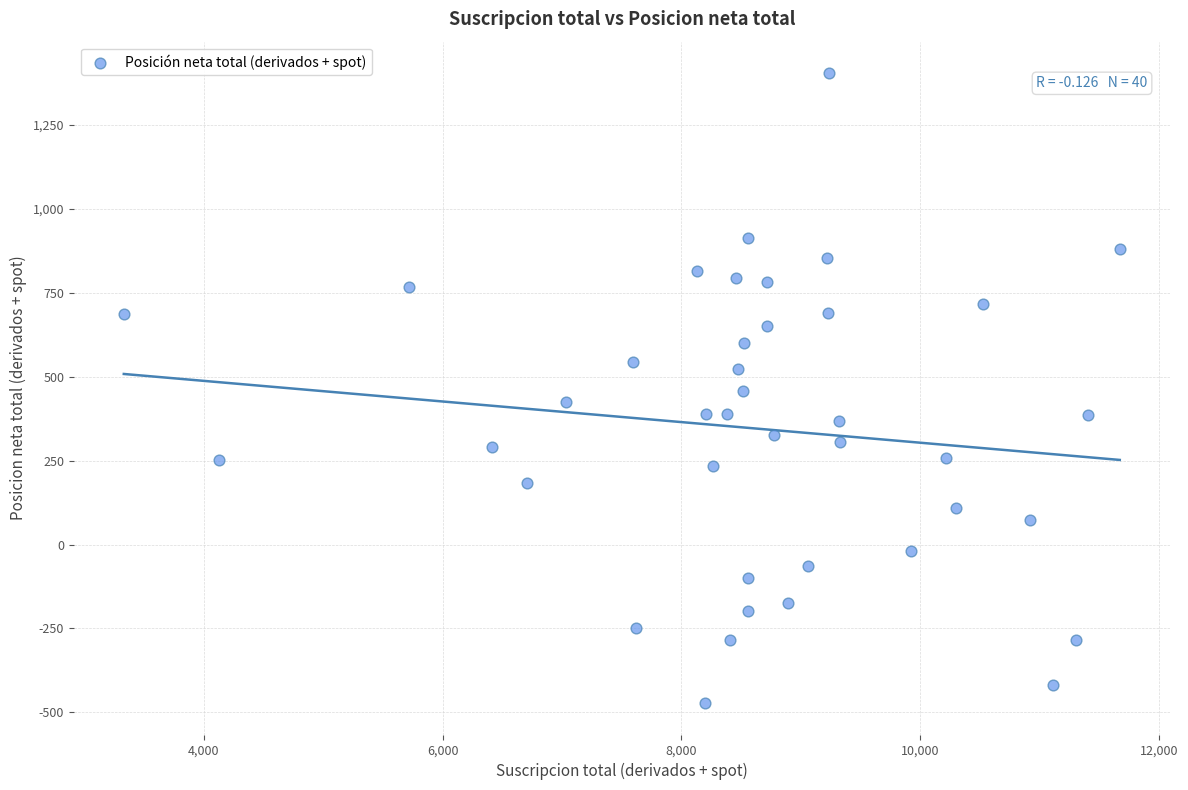

What is the range of X values (max minus min)?

8339